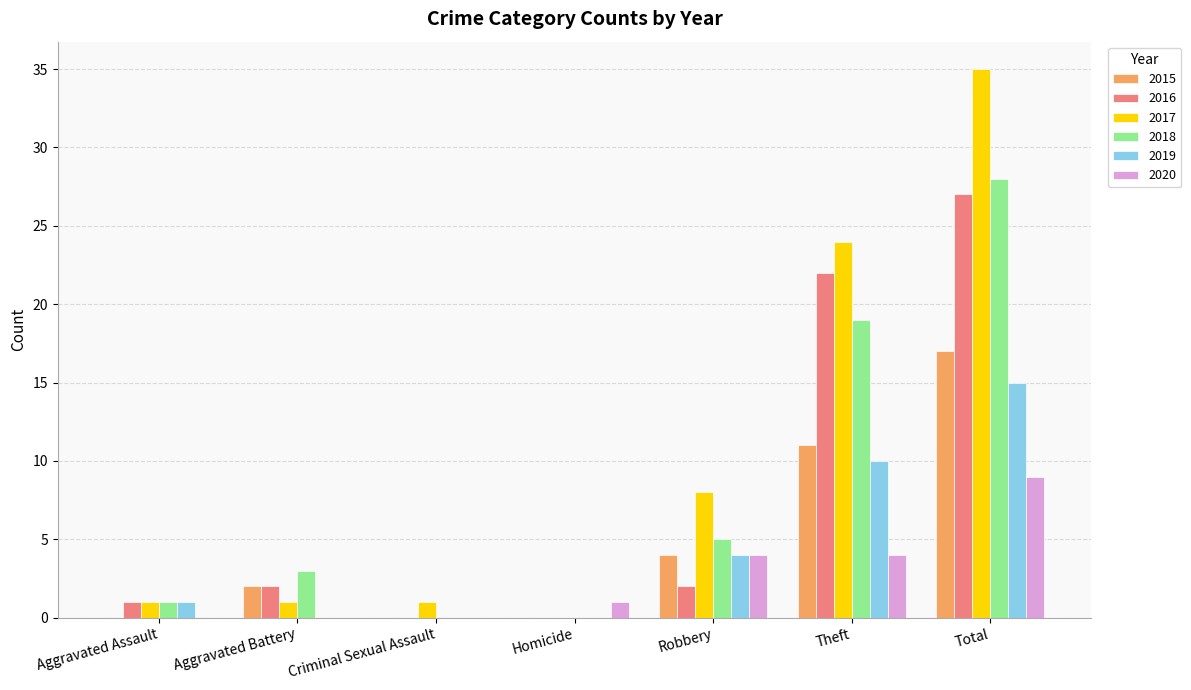

How many groups of bars are there?

7